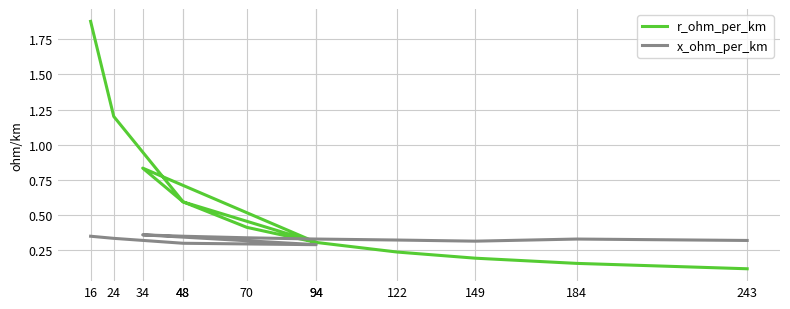

Is it true that x_ohm_per_km equals 0.1 at 243?

False